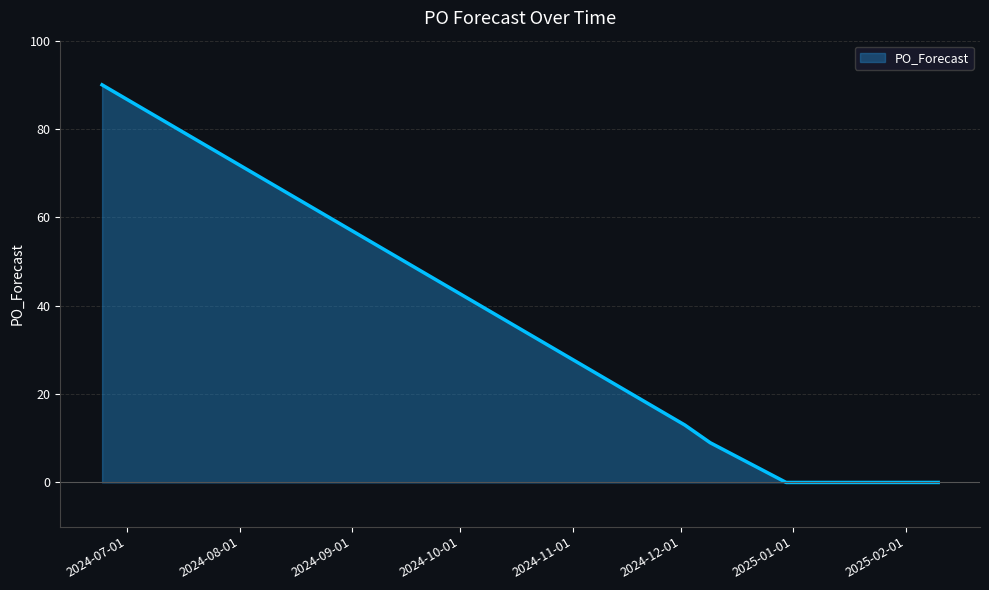

What is the difference between the maximum and minimum values?

90